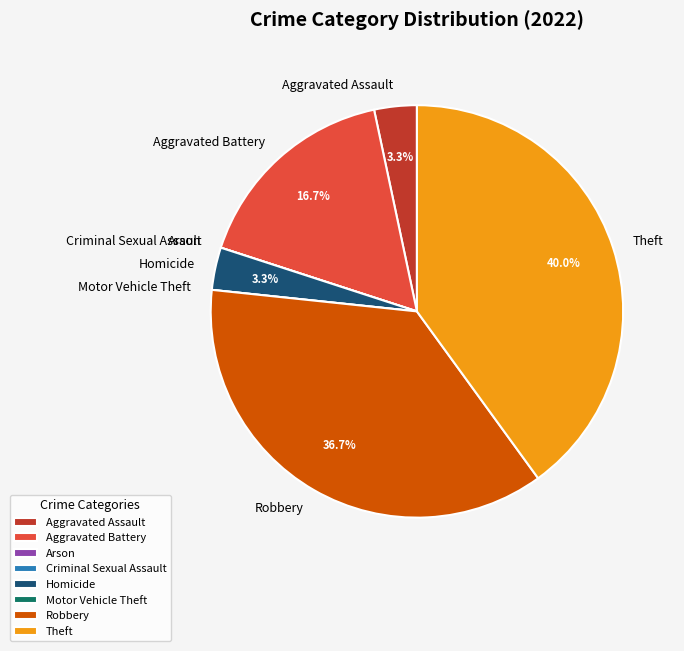

How much of the chart is everything except Aggravated Assault?

96.7%